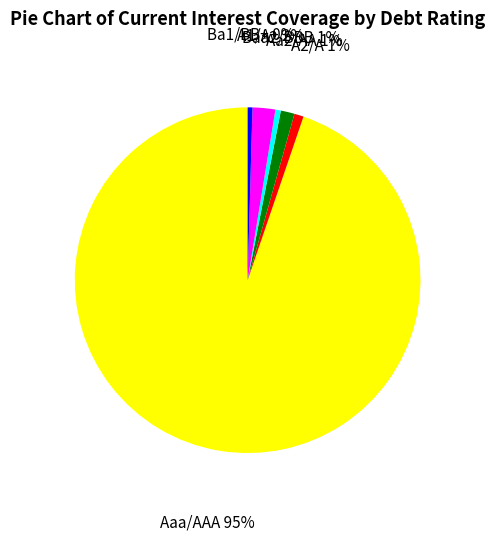

Is there a majority slice in this chart?

Yes